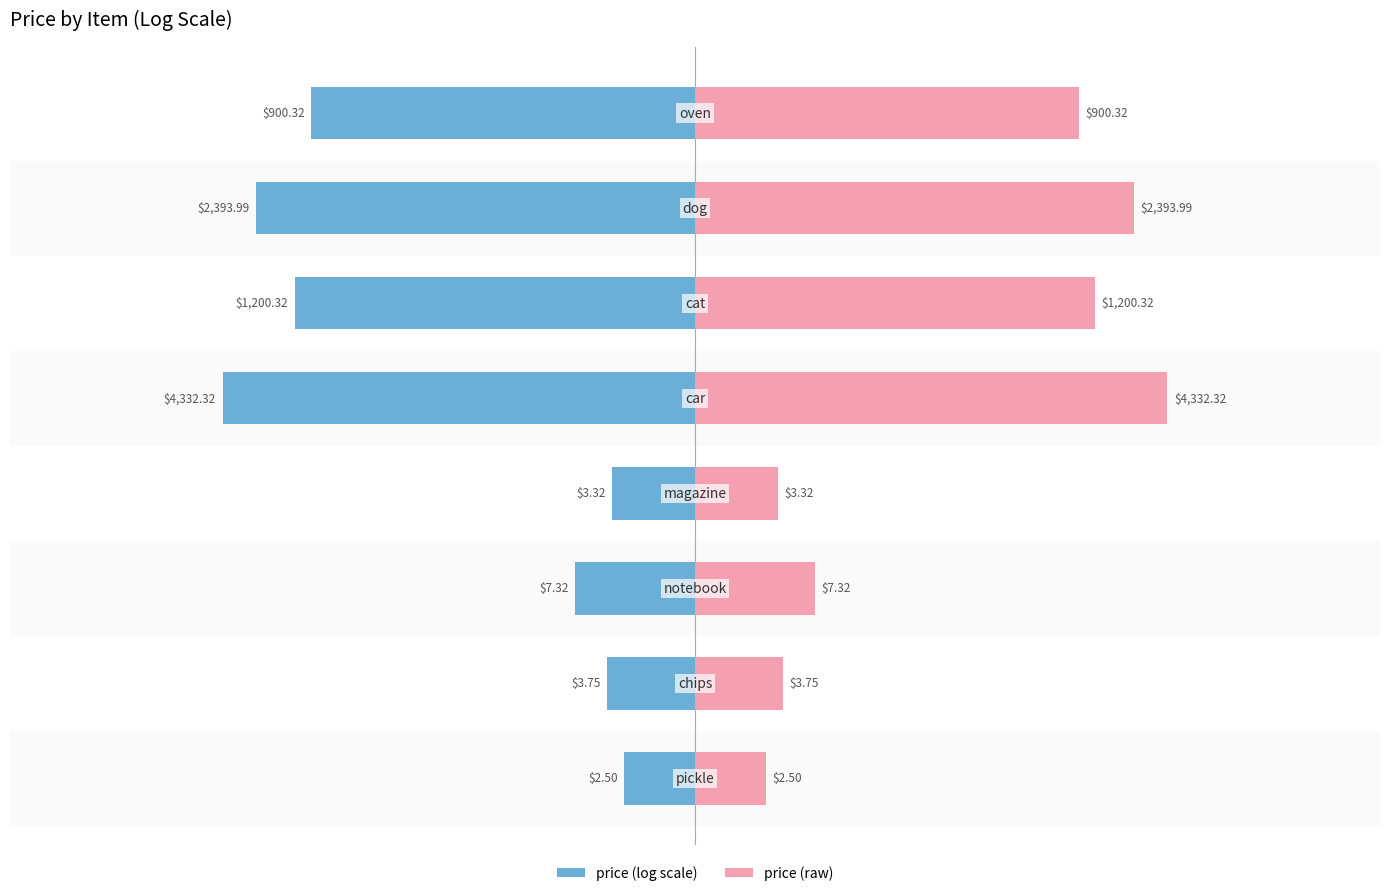

Is it true that price (log scale) equals -6.2 at 2?

False